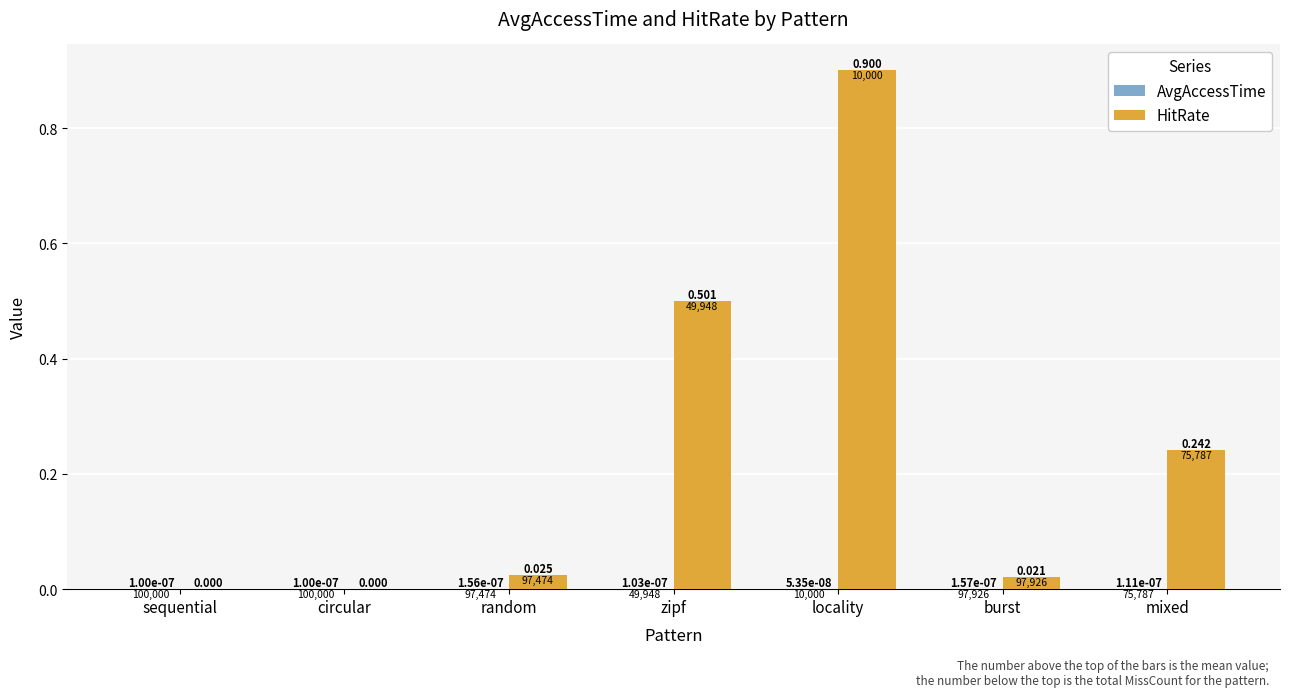

Does the chart contain stacked bars?

No